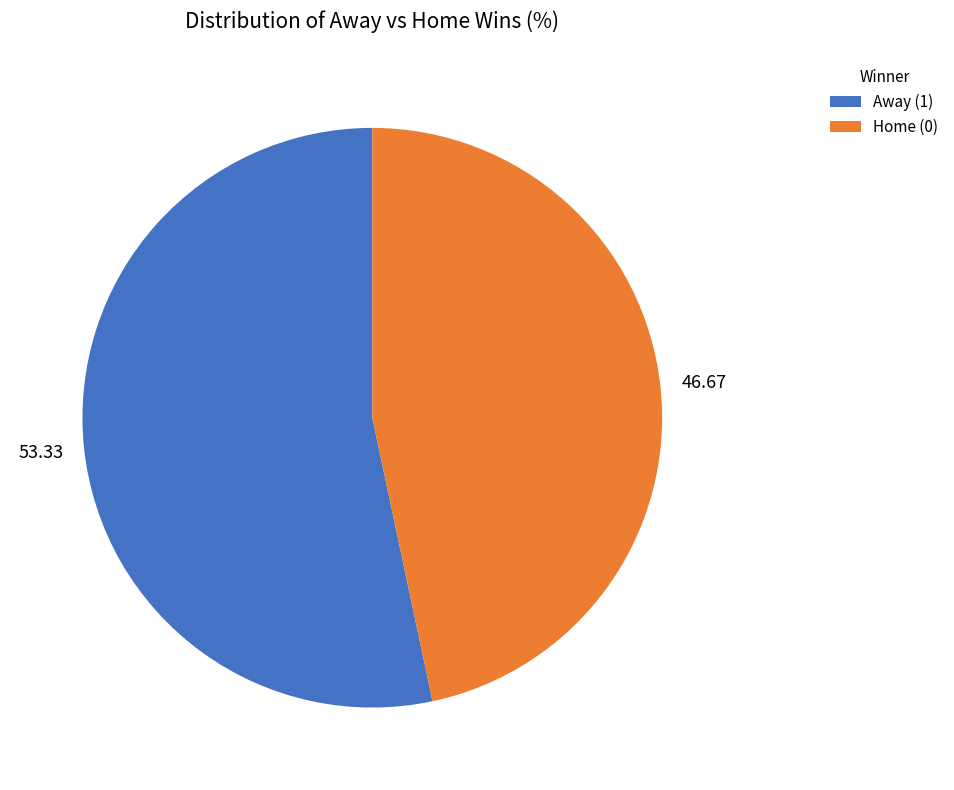

Is there a majority slice in this chart?

Yes